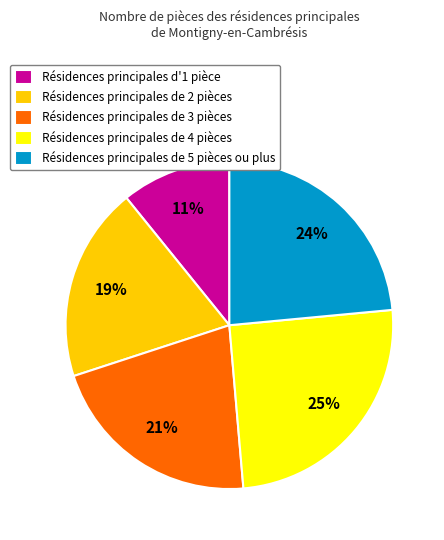

Combined, do Résidences principales de 5 pièces ou plus and Résidences principales de 4 pièces account for over 50%?

No